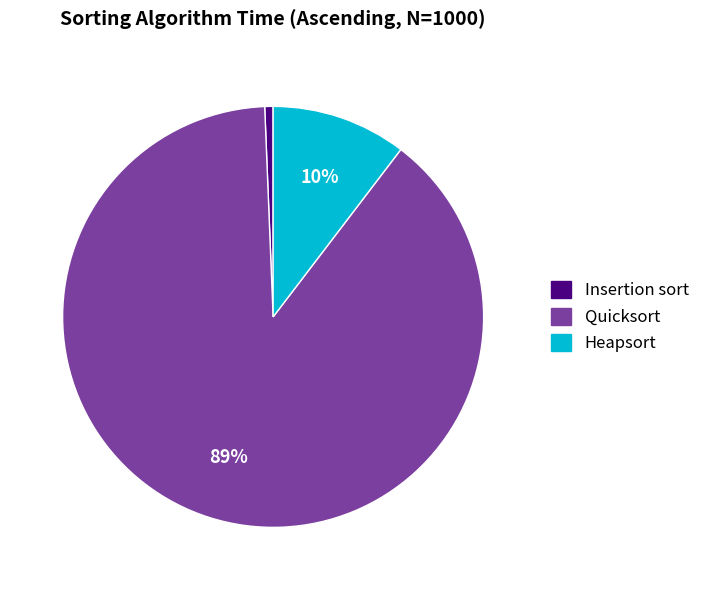

Rank the categories by value from highest to lowest.

Quicksort, Heapsort, Insertion sort